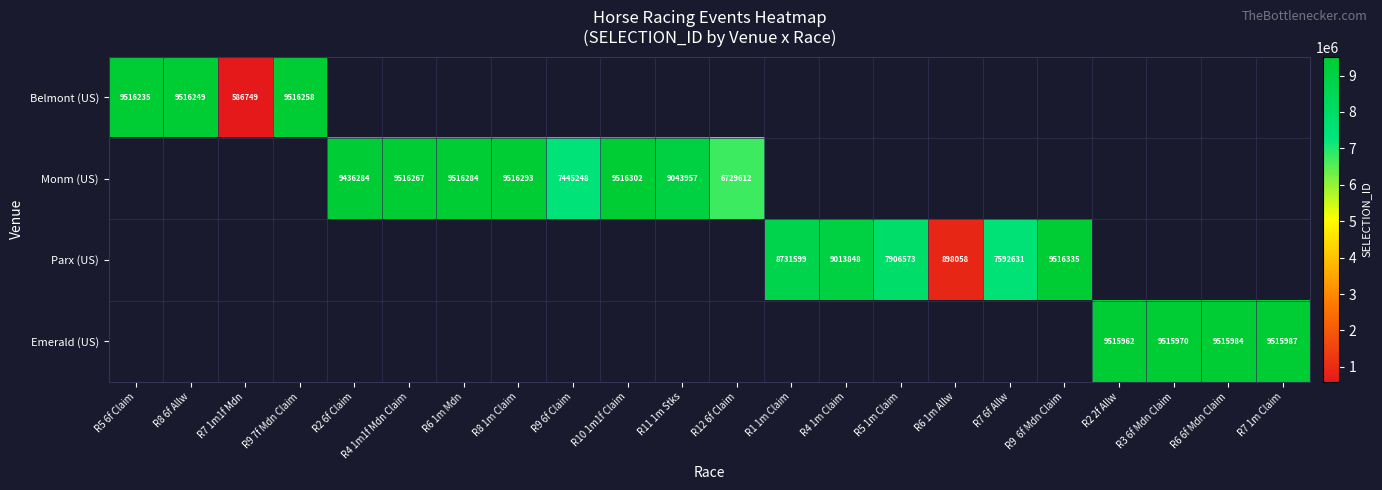

True or false: Parx (US) has a value of 8731599 at R1 1m Claim.

True